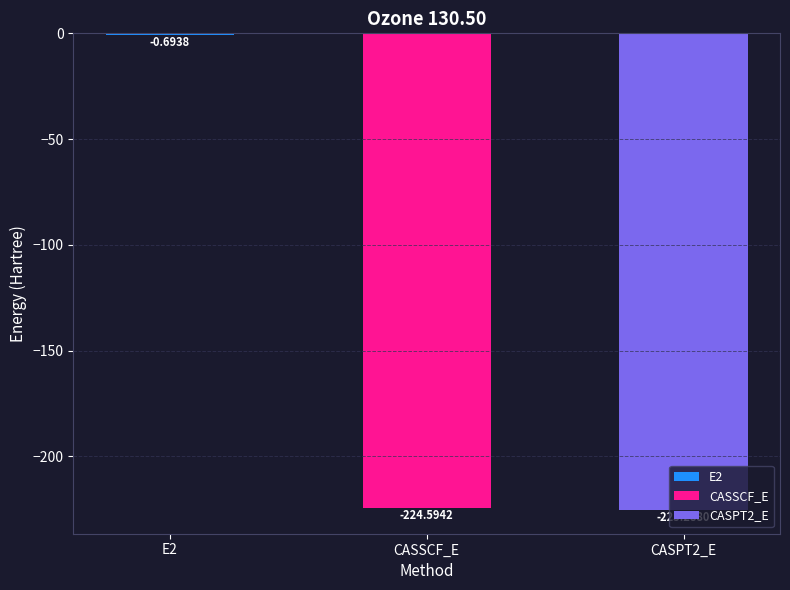

What is the sum of all values?

-450.6